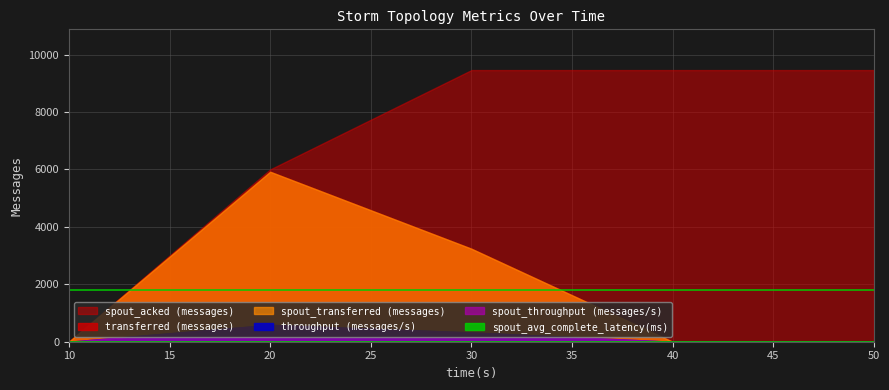

The value of spout_throughput (messages/s) at 20 is 586.0. True or false?

True